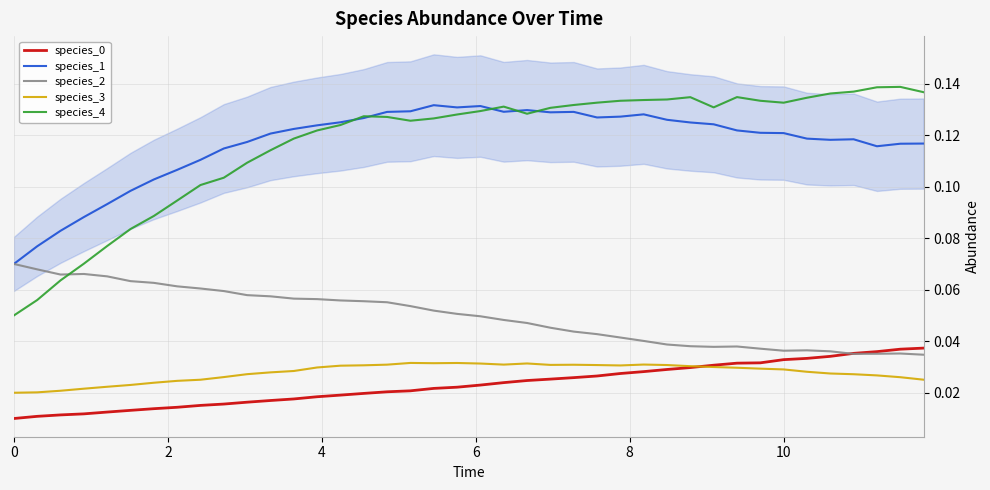

True or false: species_4 has more than 2 interior local peaks.

True